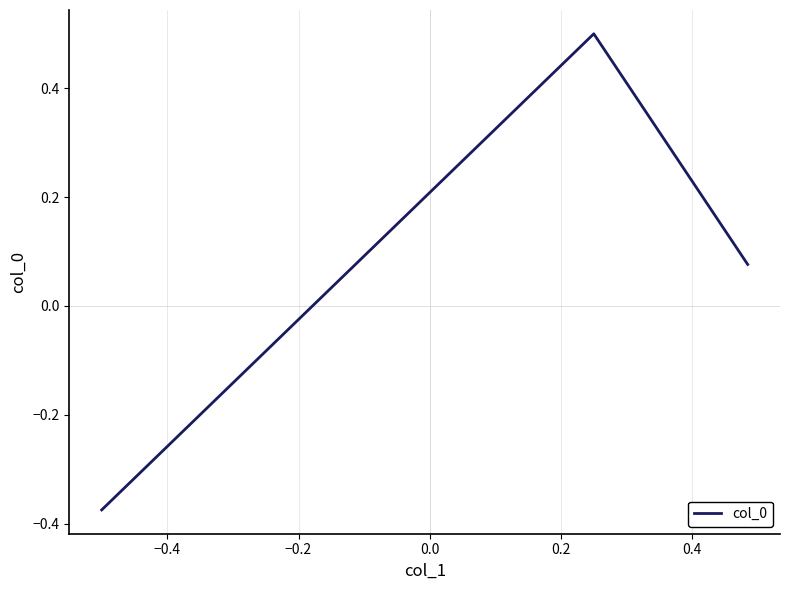

What is the difference between the maximum and minimum values?

0.9